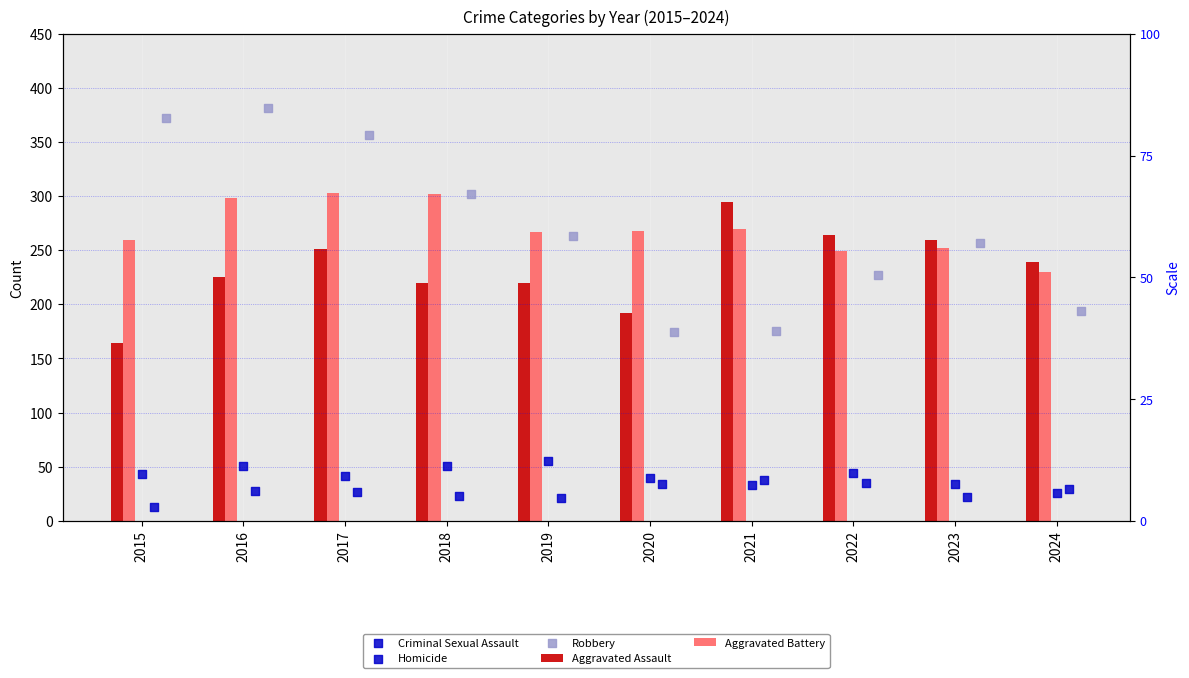

Which series reaches the minimum Y coordinate?

Homicide